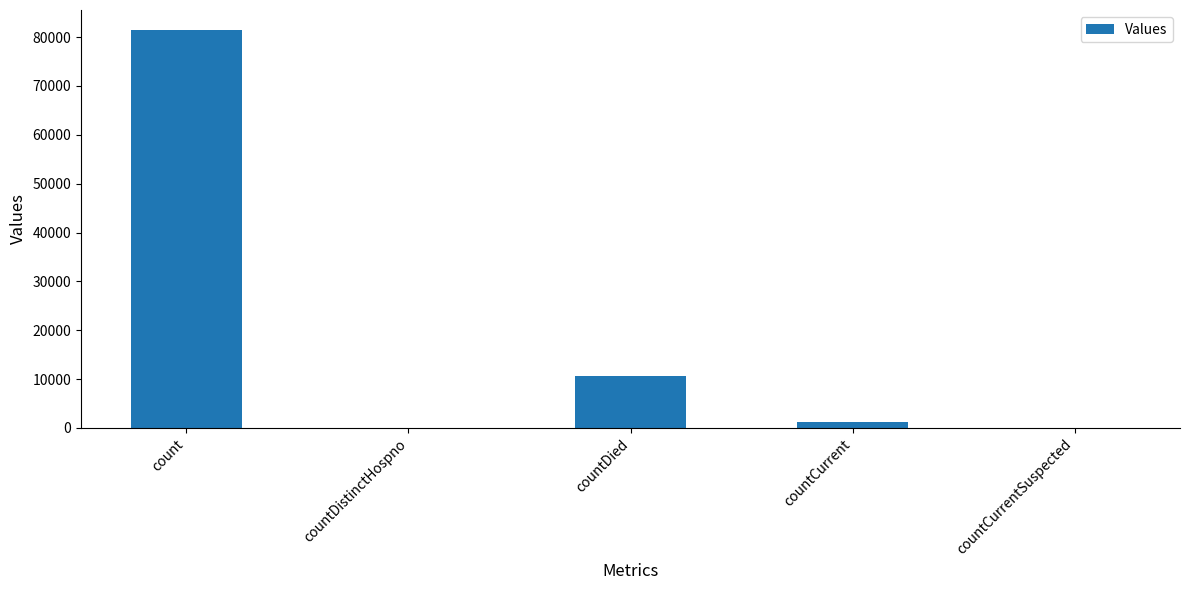

What is the maximum value shown in the chart?

81467